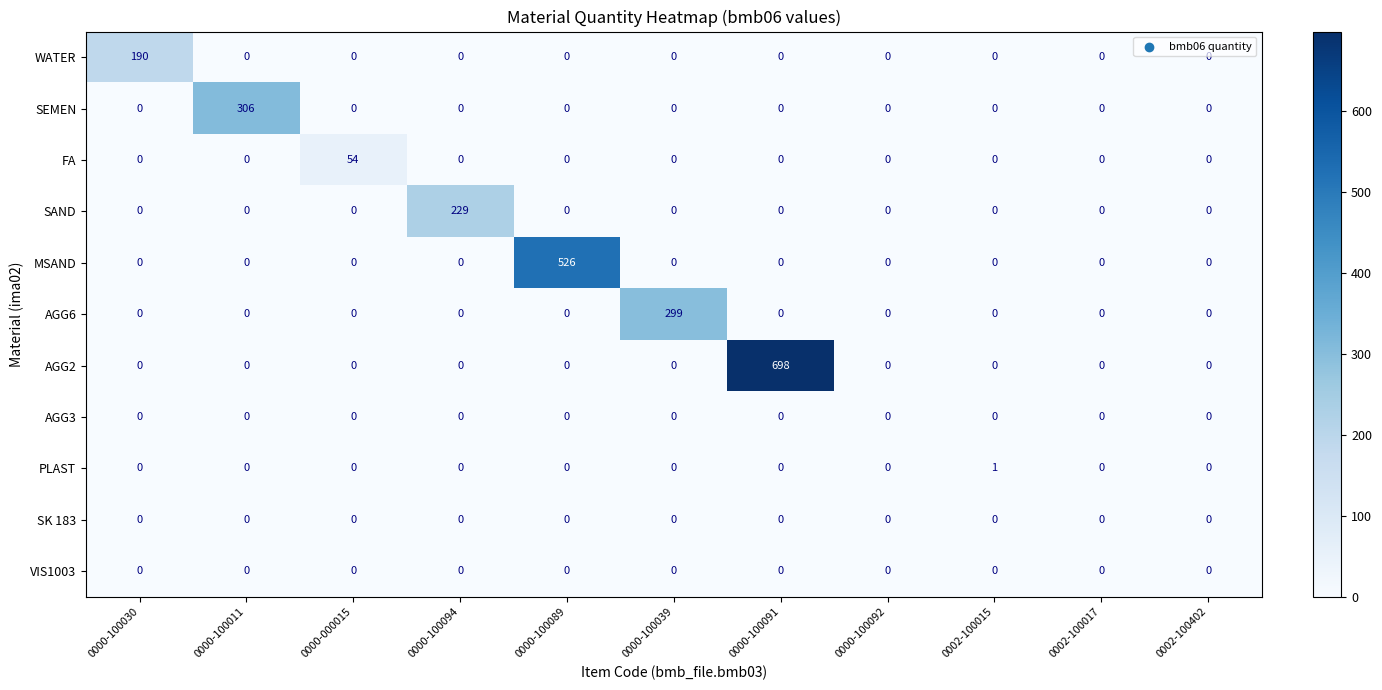

What is the average value of the AGG6 series?

27